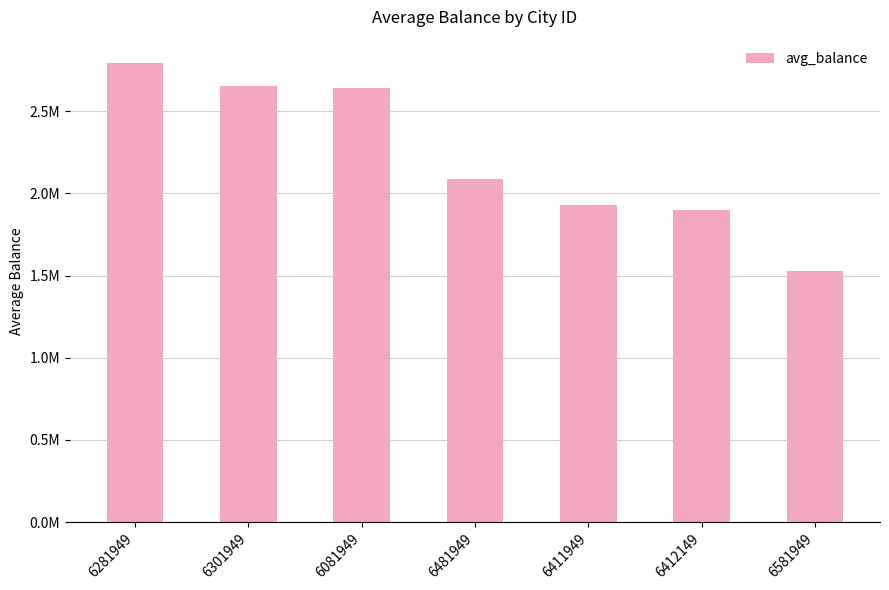

The chart shows a value of 1662481.5 at 6301949. True or false?

False